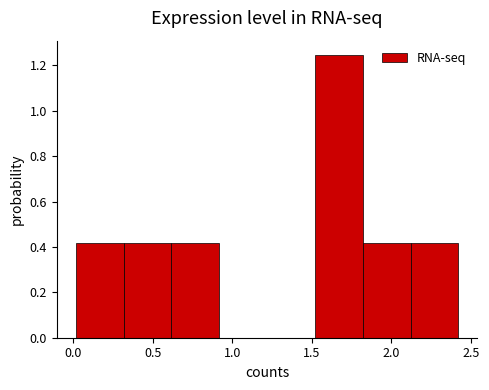

What is the height of the bar covering 0.0 to 0.3 on the x-axis? Neither the bar edges nor the heights are printed on the chart, so give them approximately, as read against the axes.

0.42